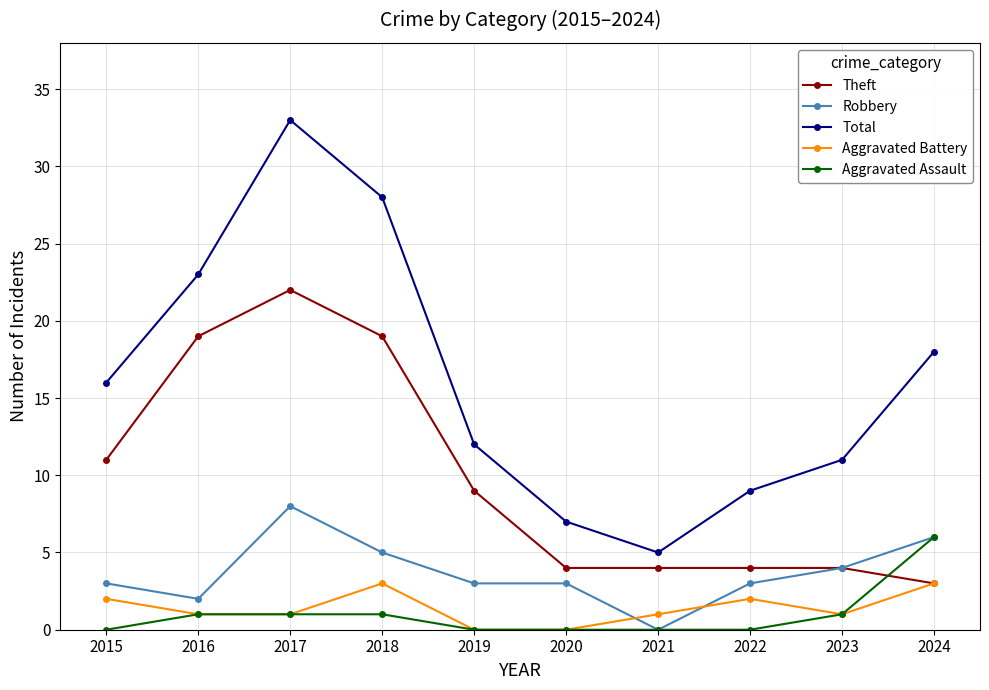

Reading left to right, transcribe all the data shown in this chart.

Theft: 11	19	22	19	9	4	4	4	4	3
Robbery: 3	2	8	5	3	3	0	3	4	6
Total: 16	23	33	28	12	7	5	9	11	18
Aggravated Battery: 2	1	1	3	0	0	1	2	1	3
Aggravated Assault: 0	1	1	1	0	0	0	0	1	6